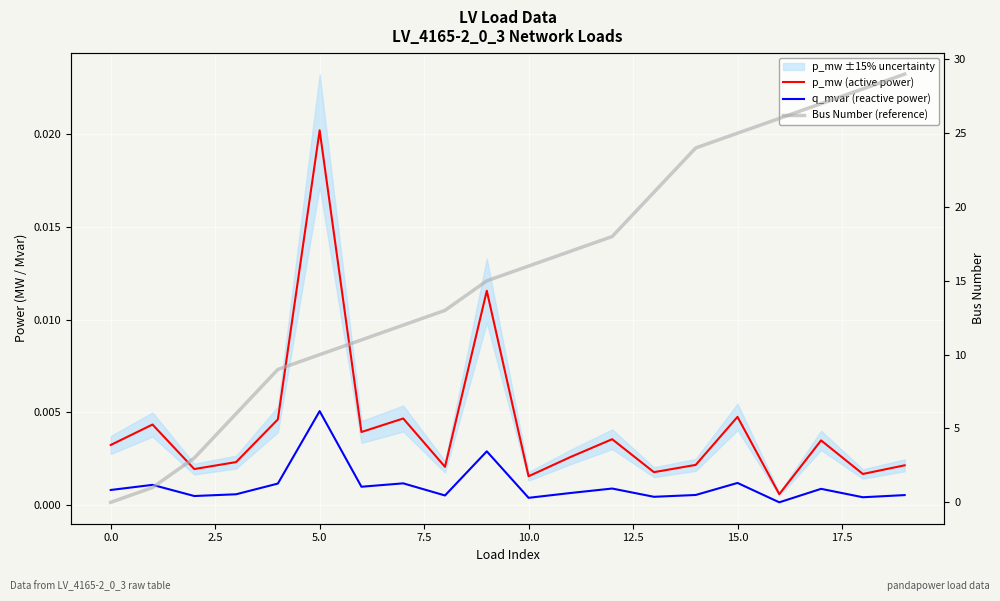

Reading left to right, extract all data points from this chart.

p_mw (active power): 0.0	0.0	0.0	0.0	0.0	0.0	0.0	0.0	0.0	0.0	0.0	0.0	0.0	0.0	0.0	0.0	0.0	0.0	0.0	0.0
q_mvar (reactive power): 0.0	0.0	0.0	0.0	0.0	0.0	0.0	0.0	0.0	0.0	0.0	0.0	0.0	0.0	0.0	0.0	0.0	0.0	0.0	0.0
Bus Number (reference): 0.0	1.0	3.0	6.0	9.0	10.0	11.0	12.0	13.0	15.0	16.0	17.0	18.0	21.0	24.0	25.0	26.0	27.0	28.0	29.0